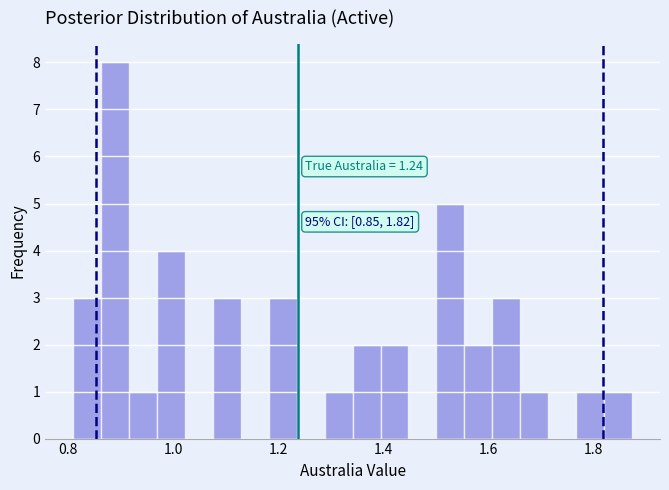

Read against the x-axis, roughly where is the centre of the tallest bar?

0.88